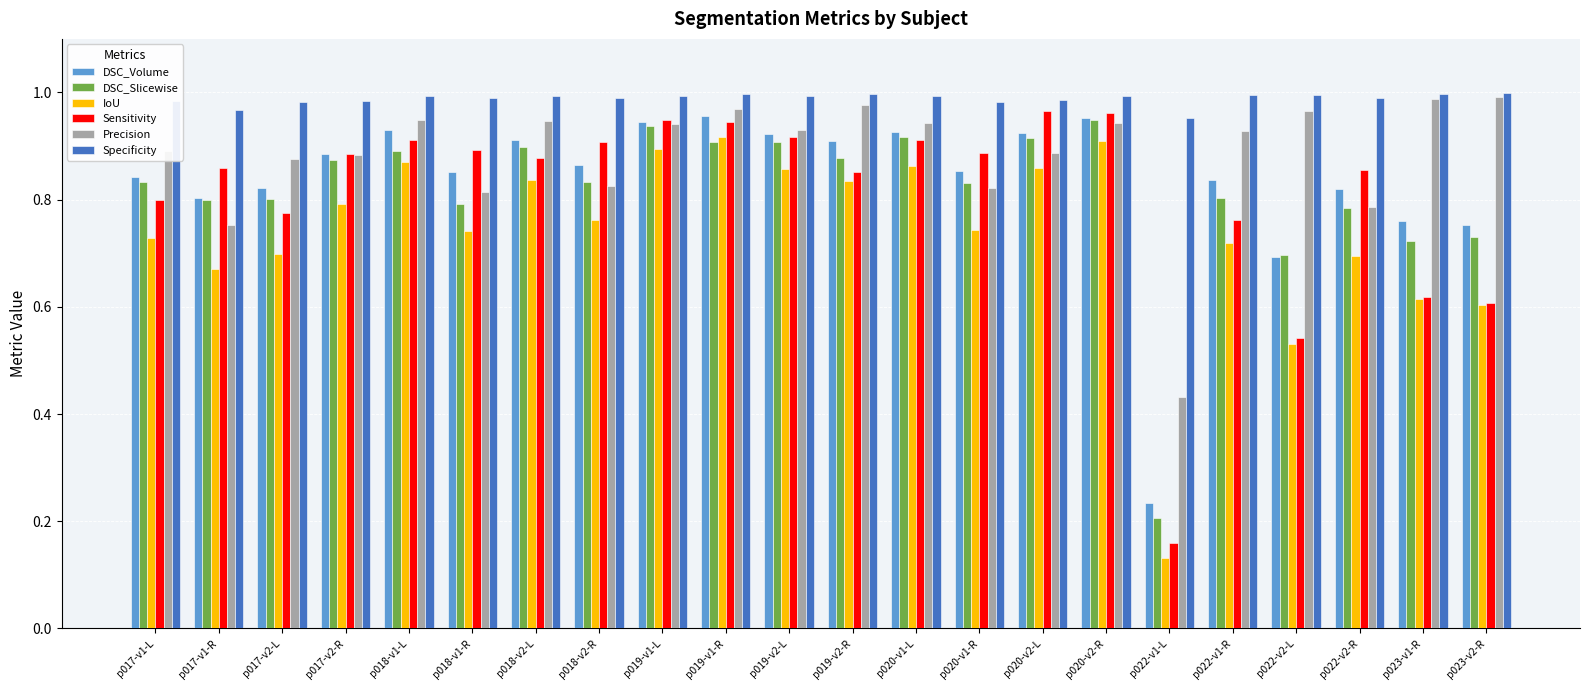

Which series has the widest spread of values?

Sensitivity